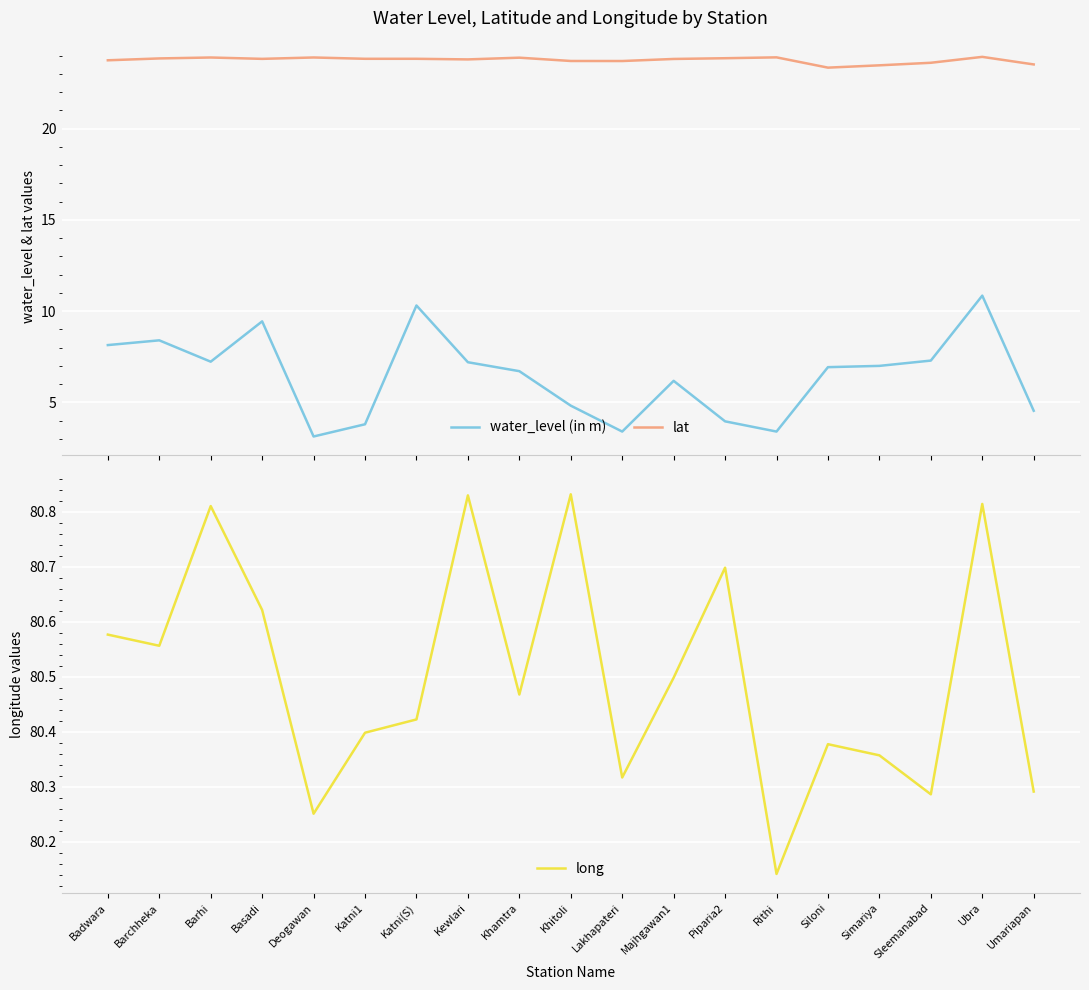

Reading left to right, transcribe all the data shown in this chart.

water_level (in m): 8.1	8.4	7.2	9.4	3.1	3.8	10.3	7.2	6.7	4.8	3.4	6.2	4.0	3.4	6.9	7.0	7.3	10.8	4.5
lat: 23.7	23.9	23.9	23.8	23.9	23.8	23.8	23.8	23.9	23.7	23.7	23.8	23.9	23.9	23.3	23.5	23.6	23.9	23.5
long: 80.6	80.6	80.8	80.6	80.3	80.4	80.4	80.8	80.5	80.8	80.3	80.5	80.7	80.1	80.4	80.4	80.3	80.8	80.3